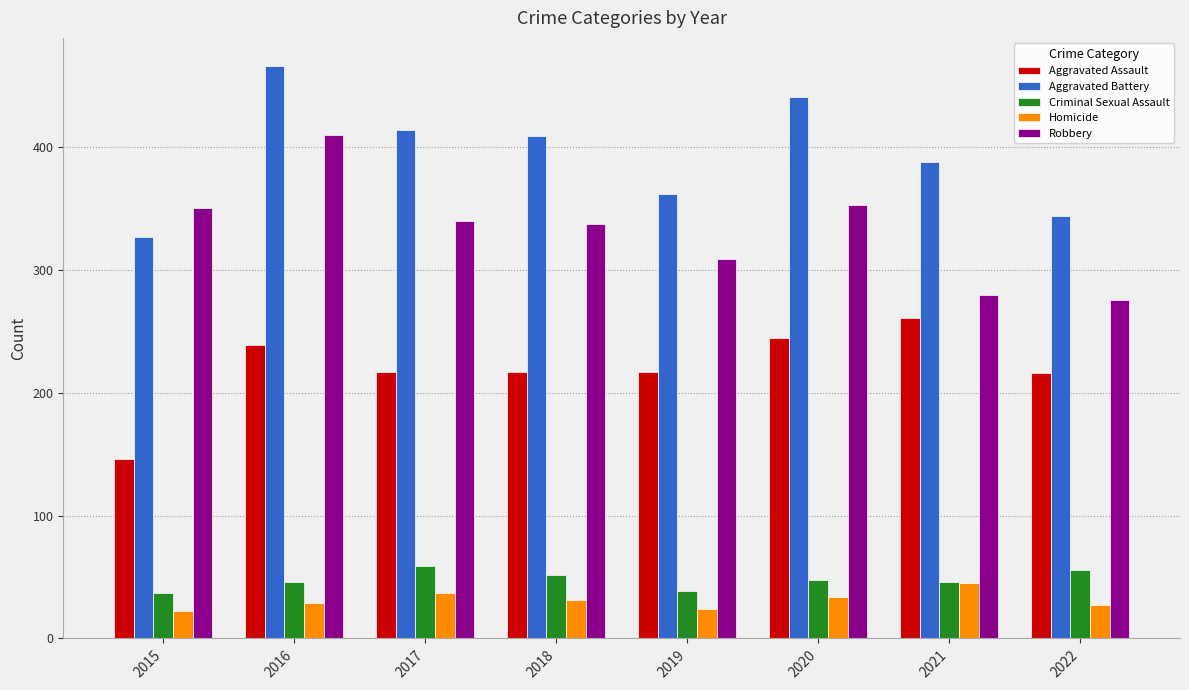

What is the sum of the Robbery values at 2018 and 2020?

691